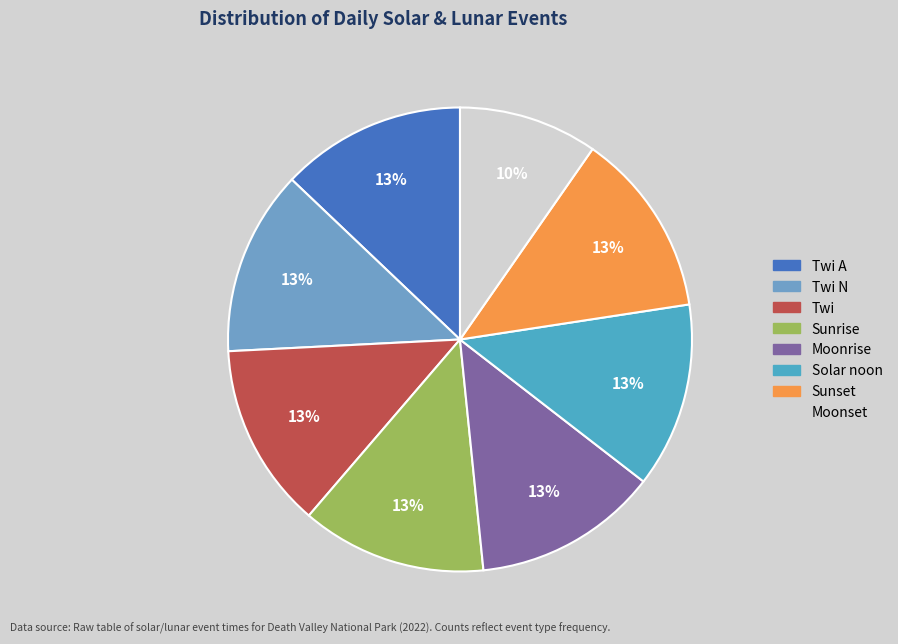

To the nearest percent, what is the difference between the largest and smallest slice percentages?

3%